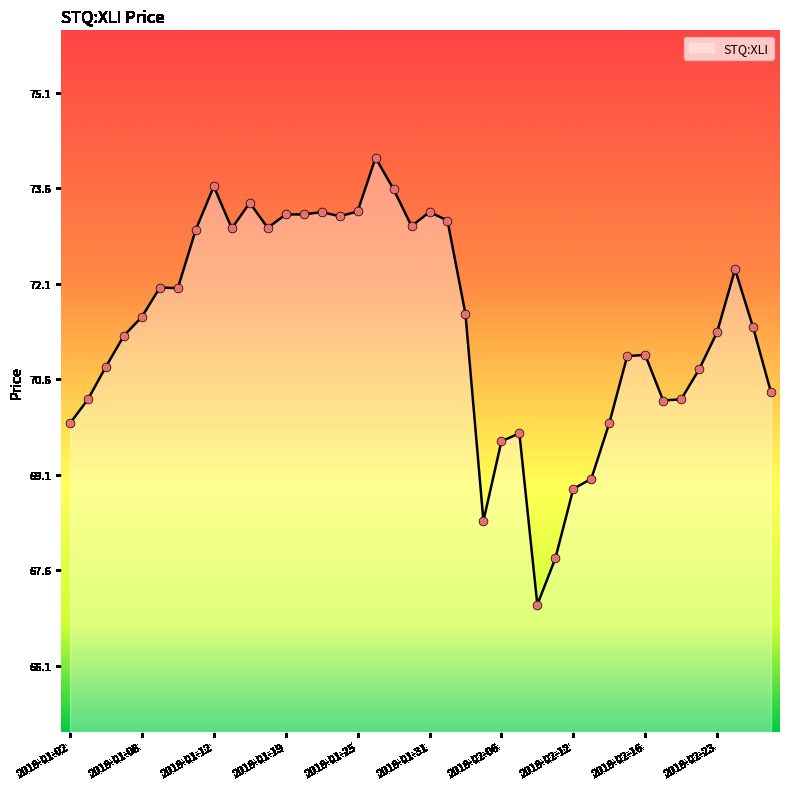

What is the difference between the maximum and minimum values?

7.0